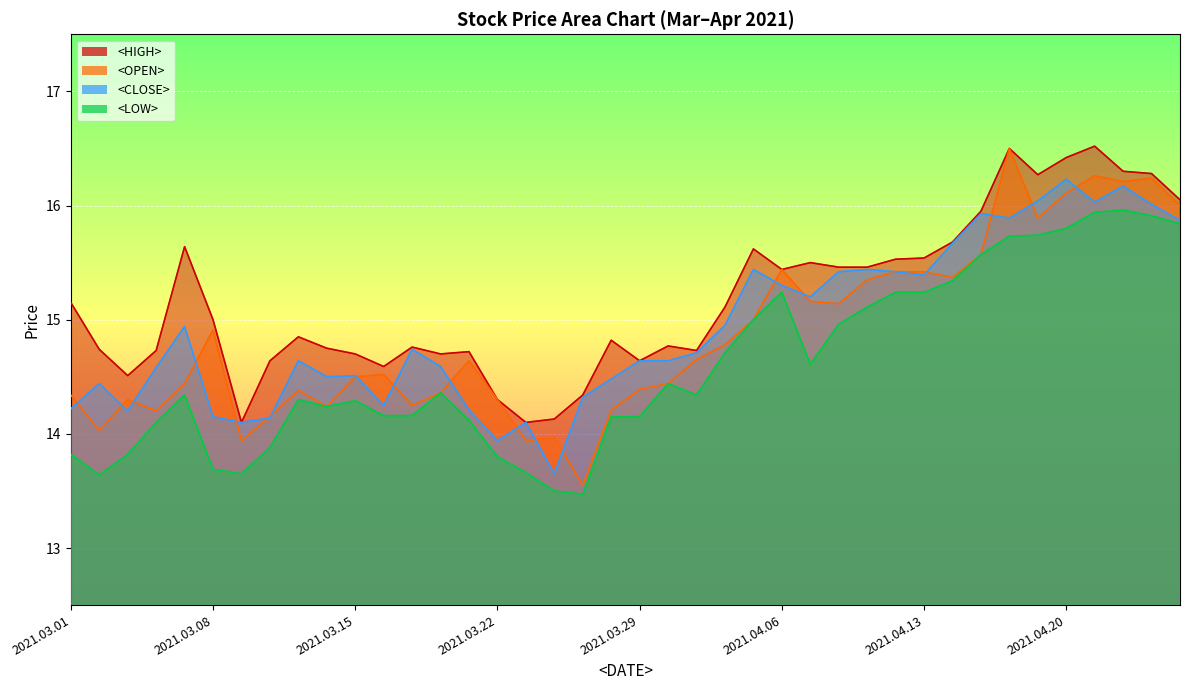

What is the label of the 31st point from the left?

2021.04.13